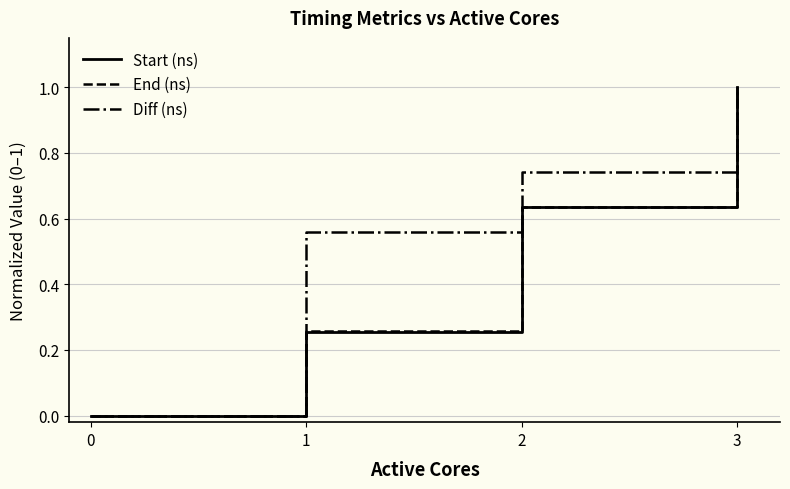

Which label corresponds to the largest value in the chart?

3